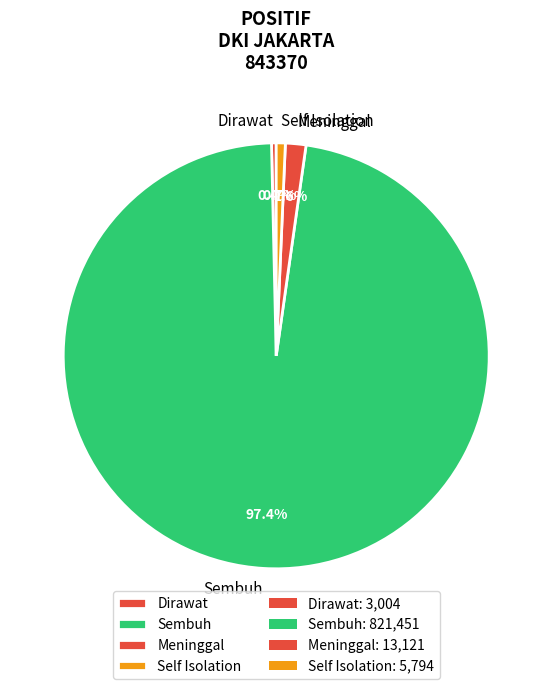

Between Dirawat and Sembuh, which is larger?

Sembuh